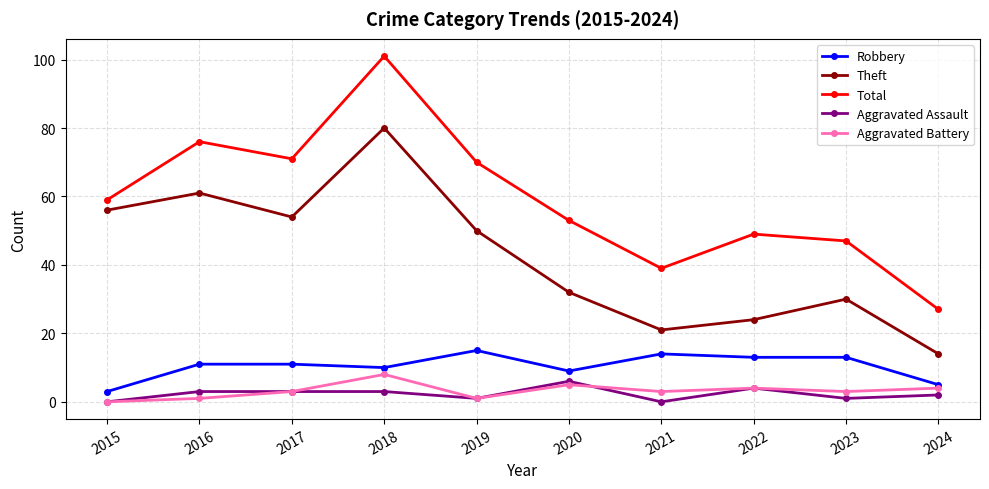

What is the difference between the maximum and second lowest values in the Aggravated Battery series?

7